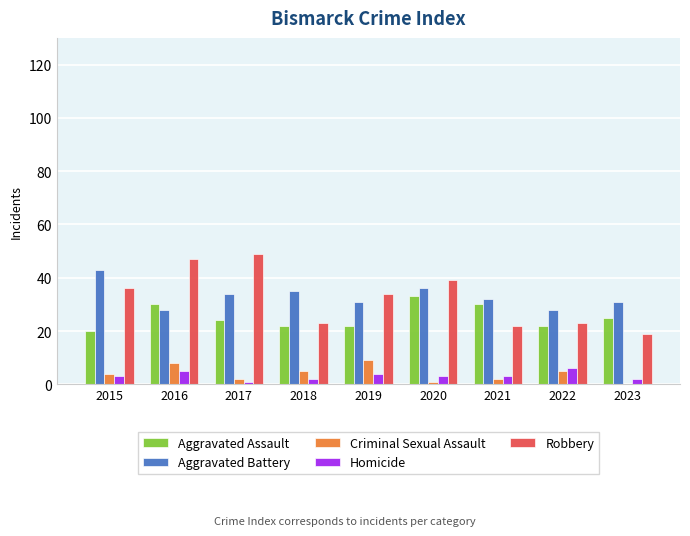

The Homicide series shows 5 at 2016. True or false?

True